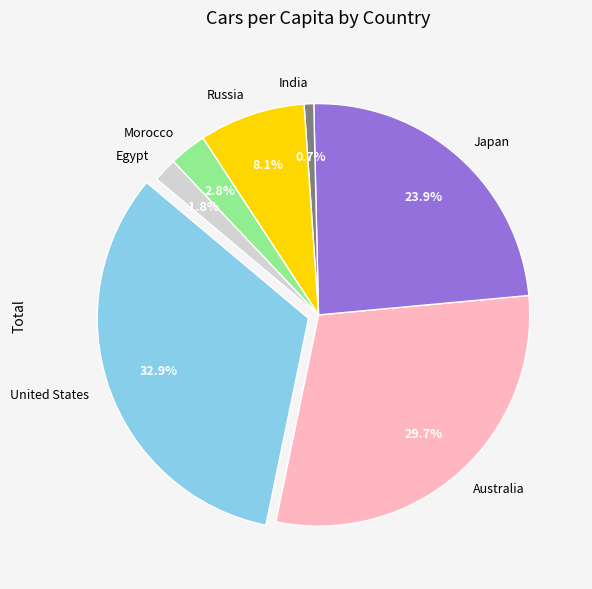

Rank the categories by value from highest to lowest.

United States, Australia, Japan, Russia, Morocco, Egypt, India